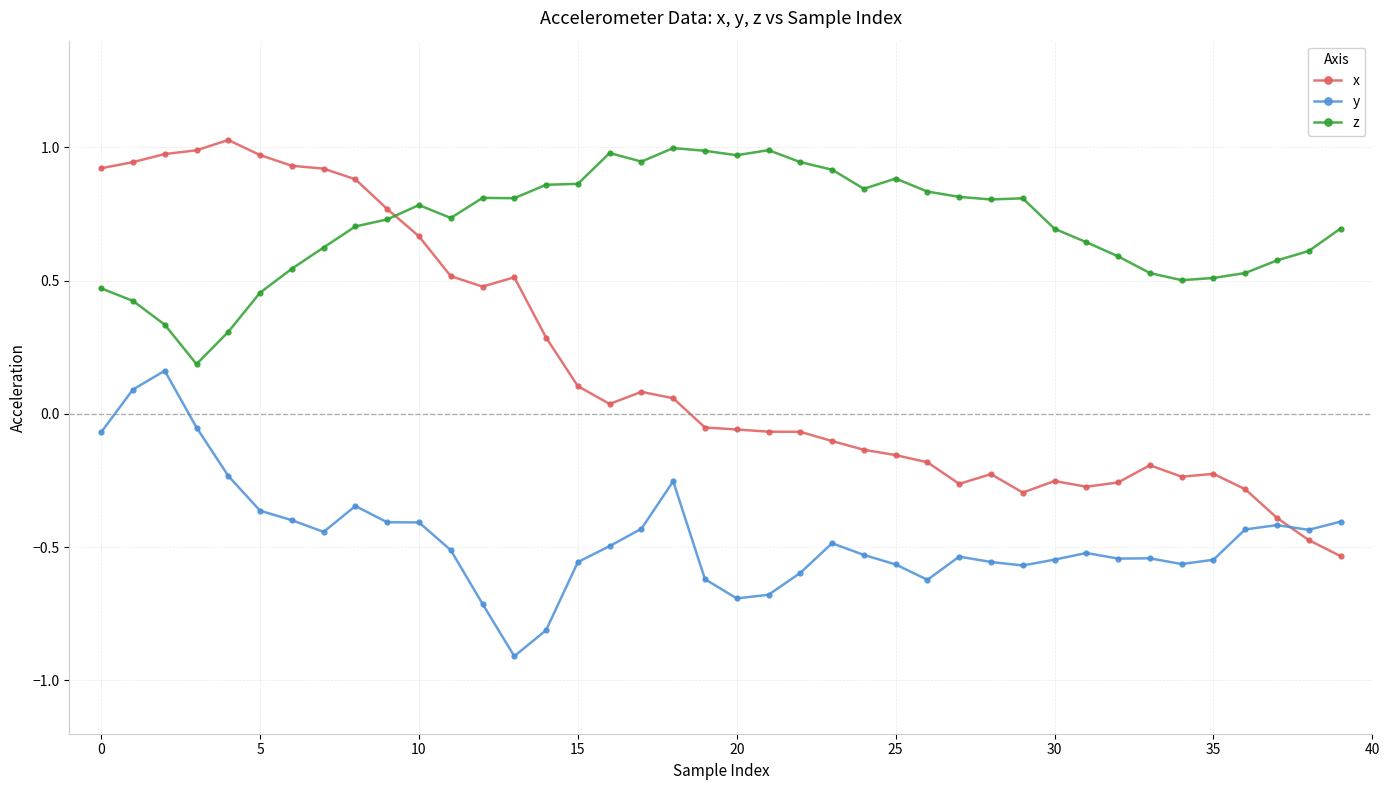

Which series has the largest range (max minus min)?

x